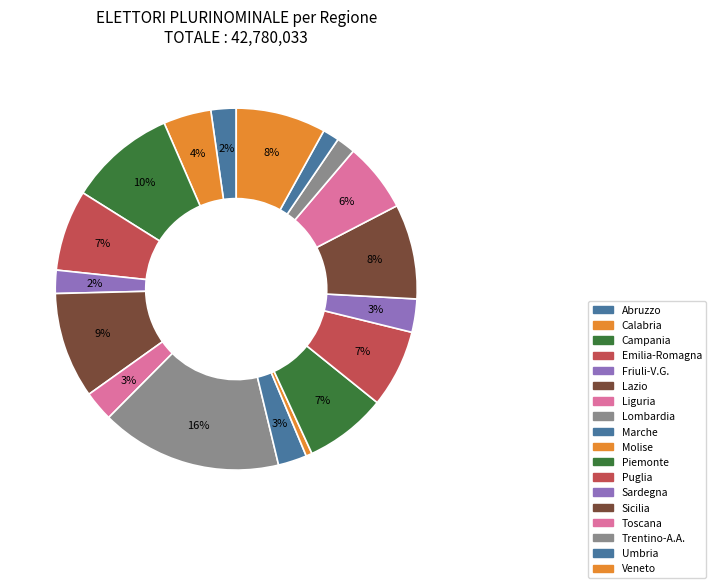

Does any single category account for the majority?

No